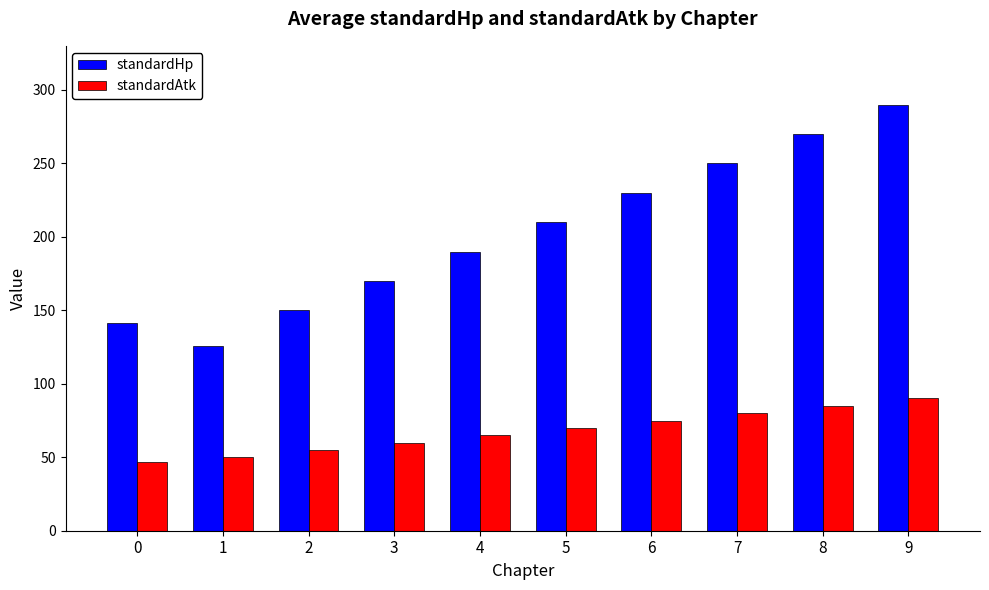

Rank the categories by standardHp value from highest to lowest.

9, 8, 7, 6, 5, 4, 3, 2, 0, 1